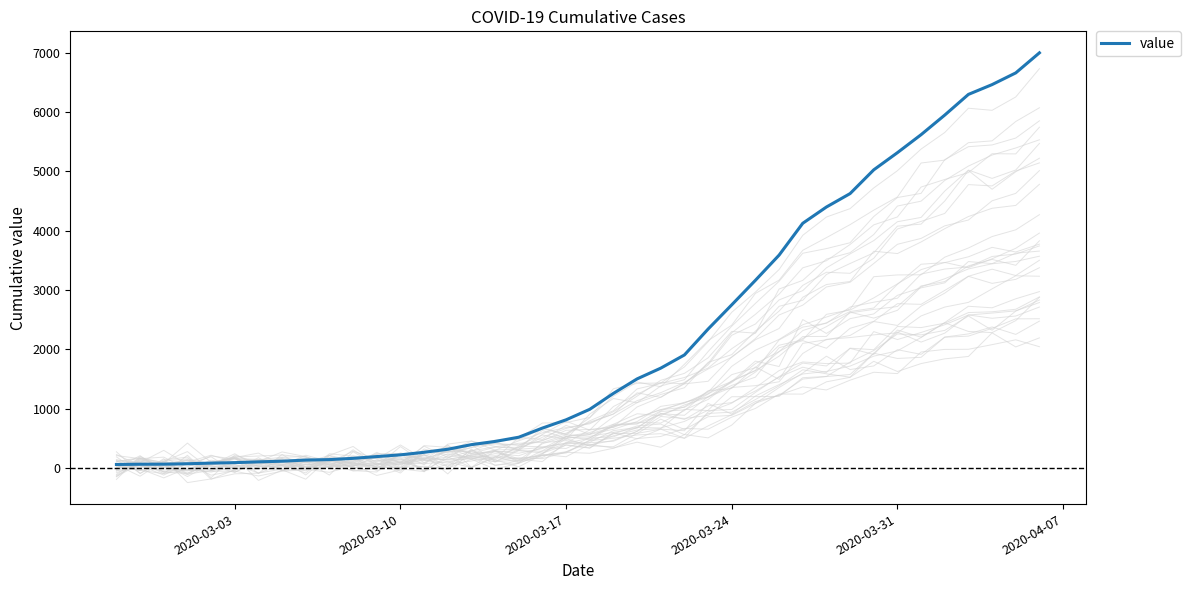

Reading left to right, what are all the values shown in this chart?

64	68	69	76	87	95	108	119	138	146	167	197	226	269	320	398	452	523	677	816	993	1261	1505	1686	1908	2344	2752	3165	3589	4125	4399	4625	5025	5314	5617	5947	6295	6460	6657	6995